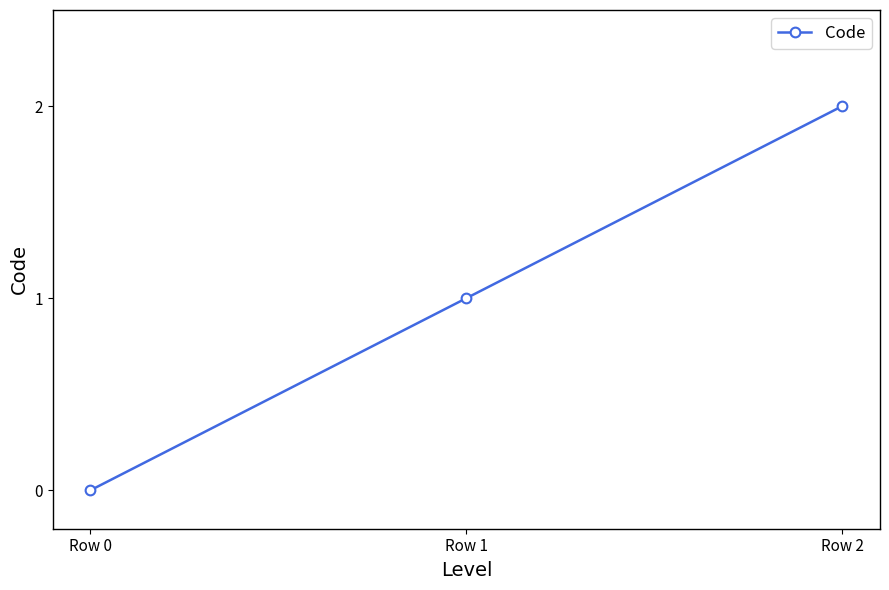

What is the sum of the values at Row 1 and Row 0?

1